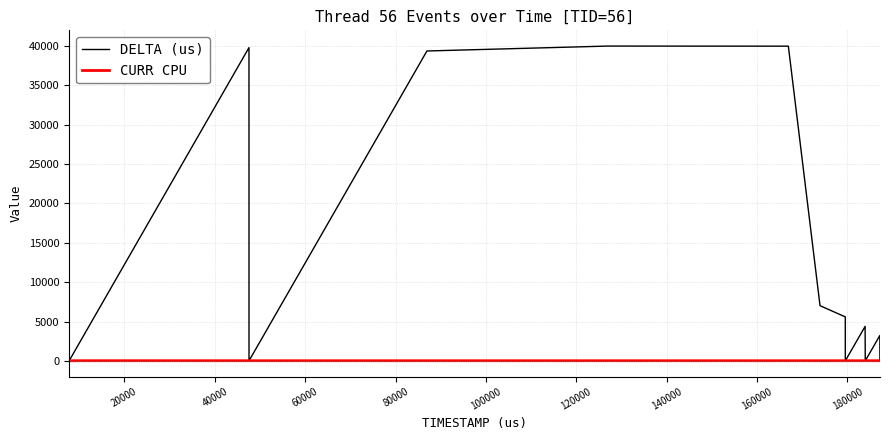

What is the maximum value shown in the chart?

40002